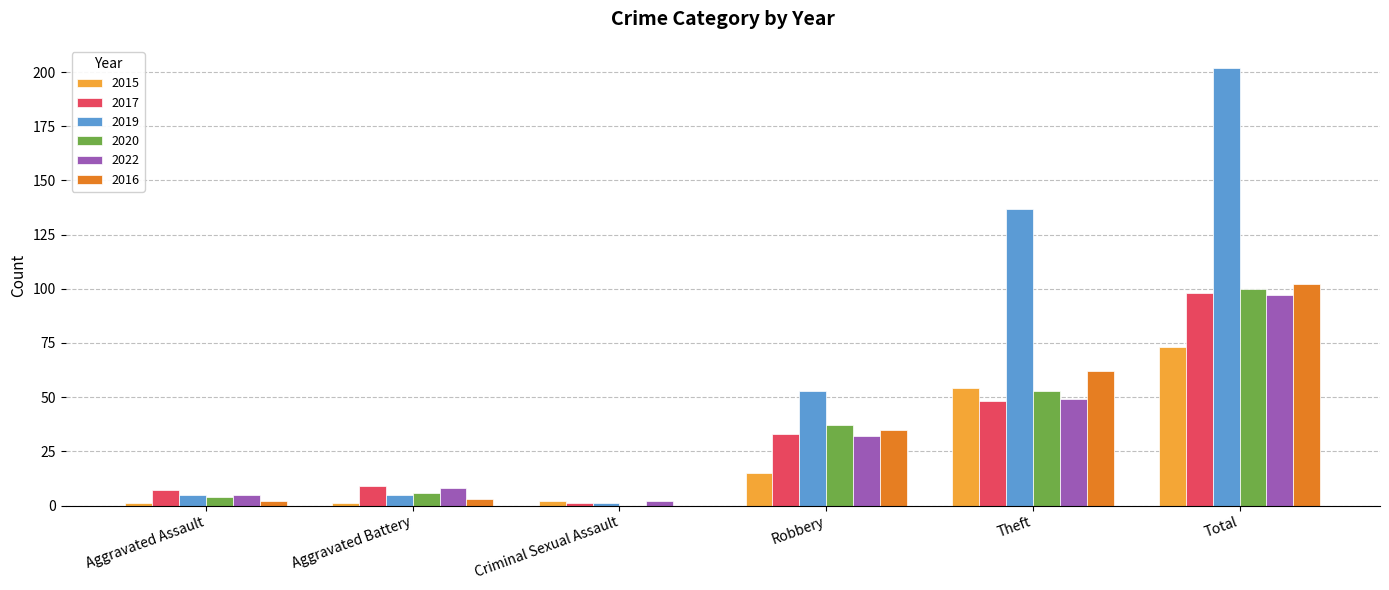

What is the maximum value for 2020?

100